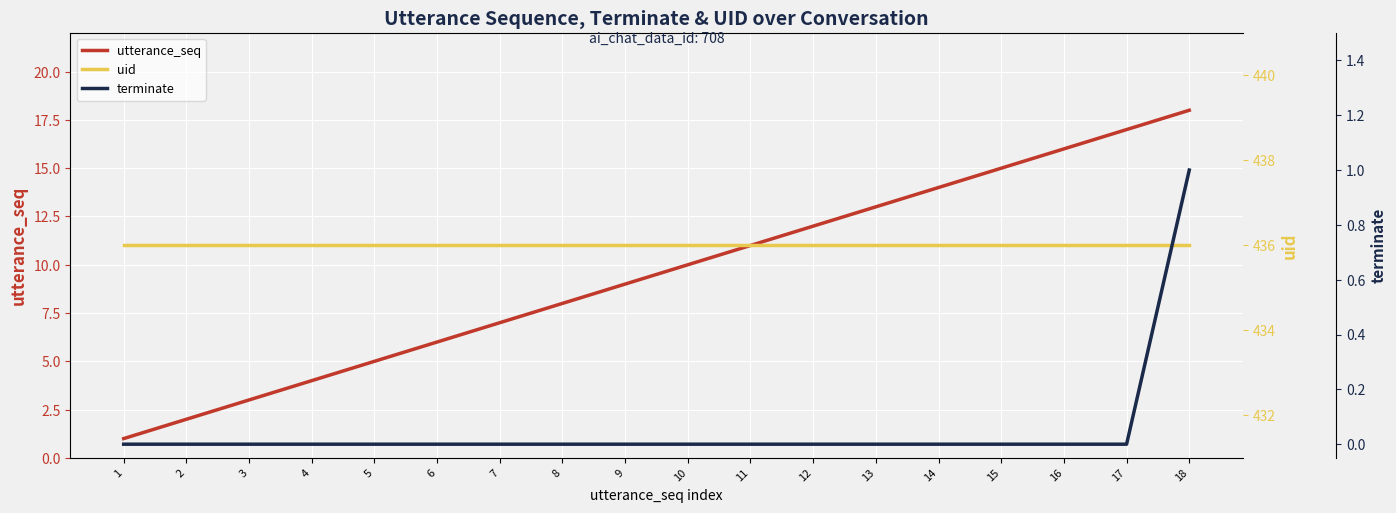

True or false: utterance_seq and terminate cross at least once.

False